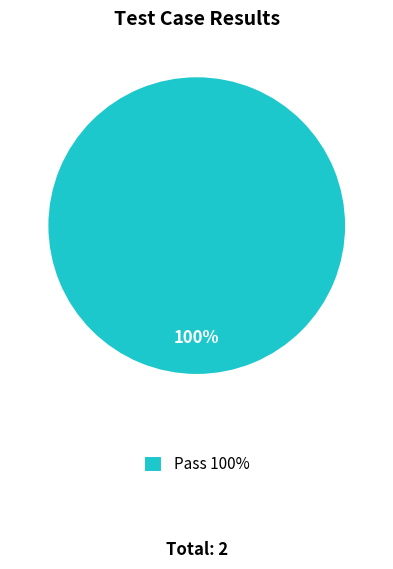

Rank the categories by value from lowest to highest.

Pass 100%